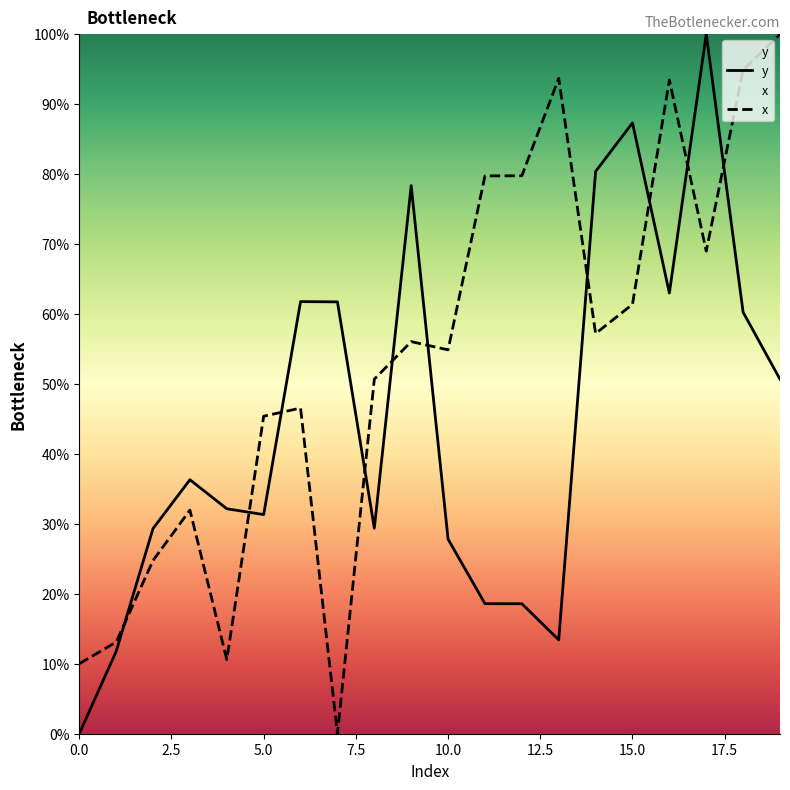

Rank the series by their average value, from highest to lowest.

x, y